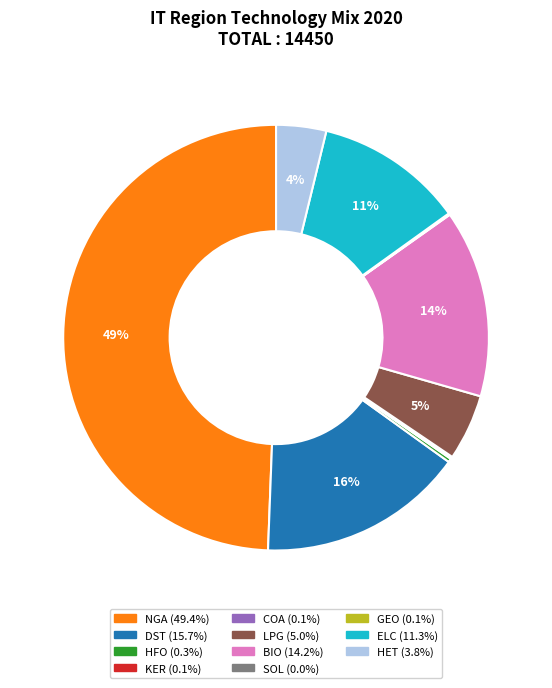

To the nearest percent, what is the average slice percentage?

9%